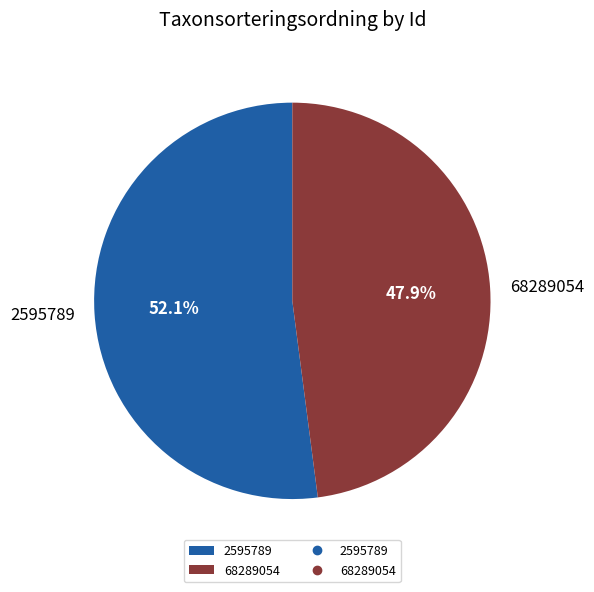

To the nearest percent, what is the combined percentage of 68289054 and 2595789?

100%